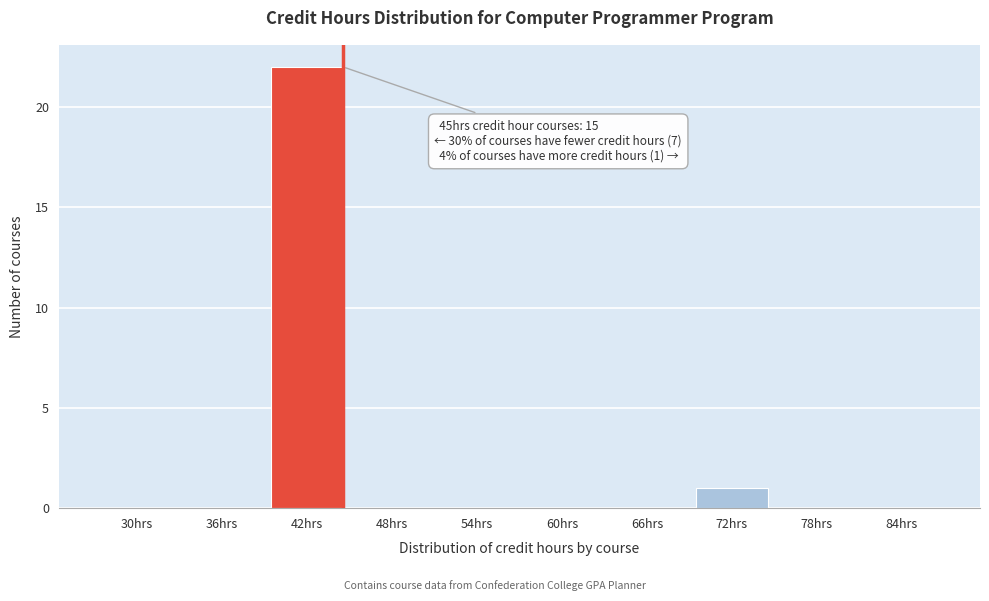

Reading right to left, list all the values displayed in this chart.

84hrs=0	78hrs=0	72hrs=1	66hrs=0	60hrs=0	54hrs=0	48hrs=0	42hrs=22	36hrs=0	30hrs=0